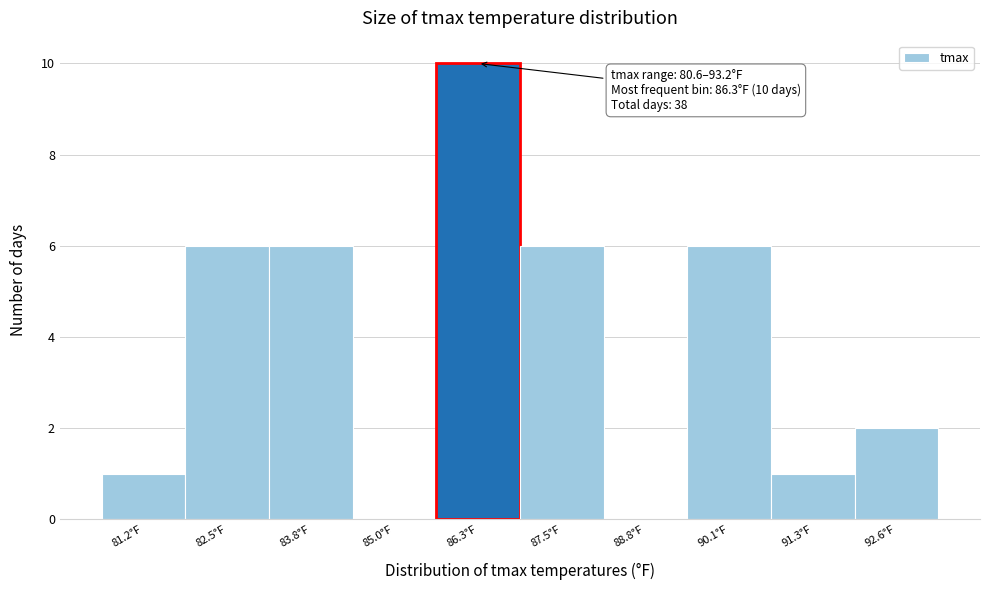

Which range on the x-axis has the tallest bar?

85.64 to 86.90